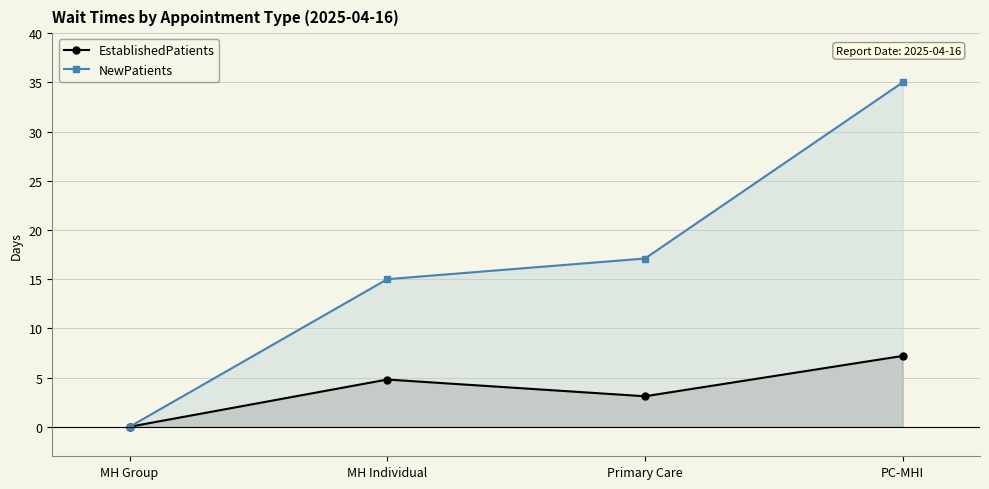

Reading right to left, transcribe all the data shown in this chart.

EstablishedPatients: 7.2	3.1	4.8	0.0
NewPatients: 35.0	17.1	15.0	0.0